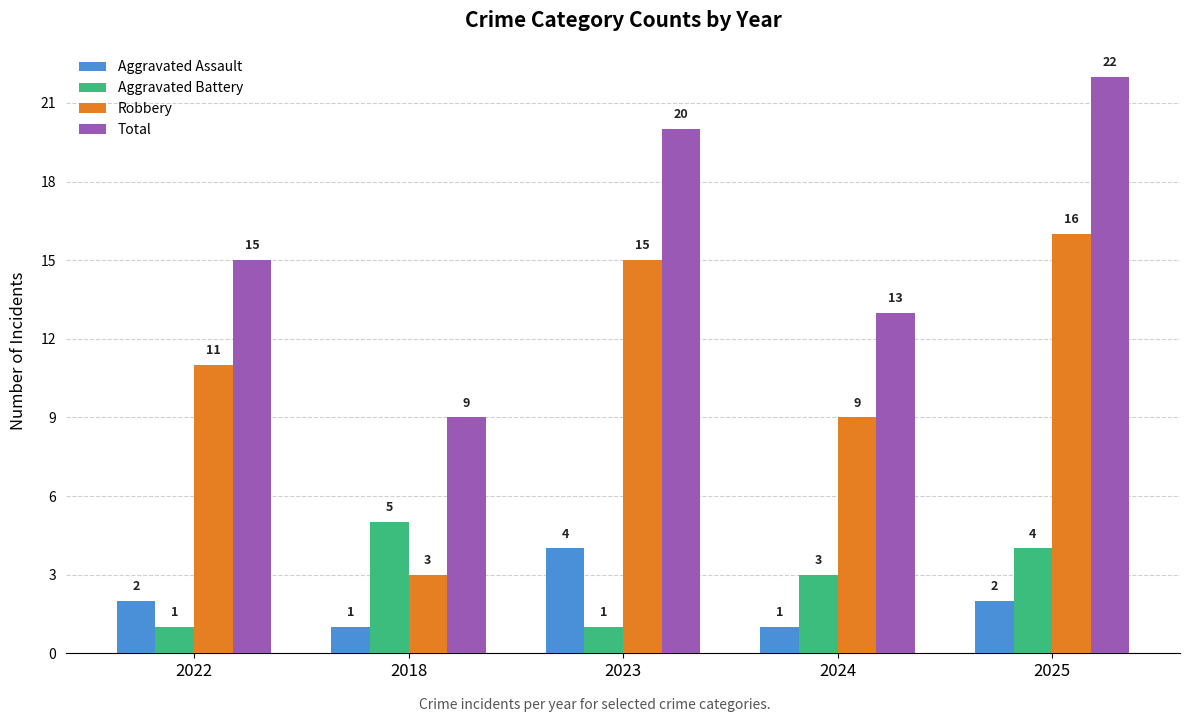

At 2018, list the series in order from smallest to largest.

Aggravated Assault, Robbery, Aggravated Battery, Total